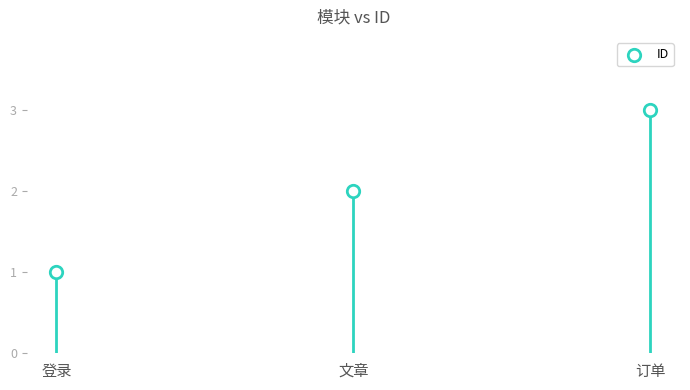

Between 登录 and 订单, which is larger?

订单